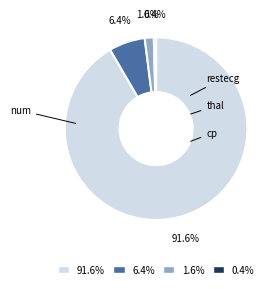

How many slices are in this pie chart?

4